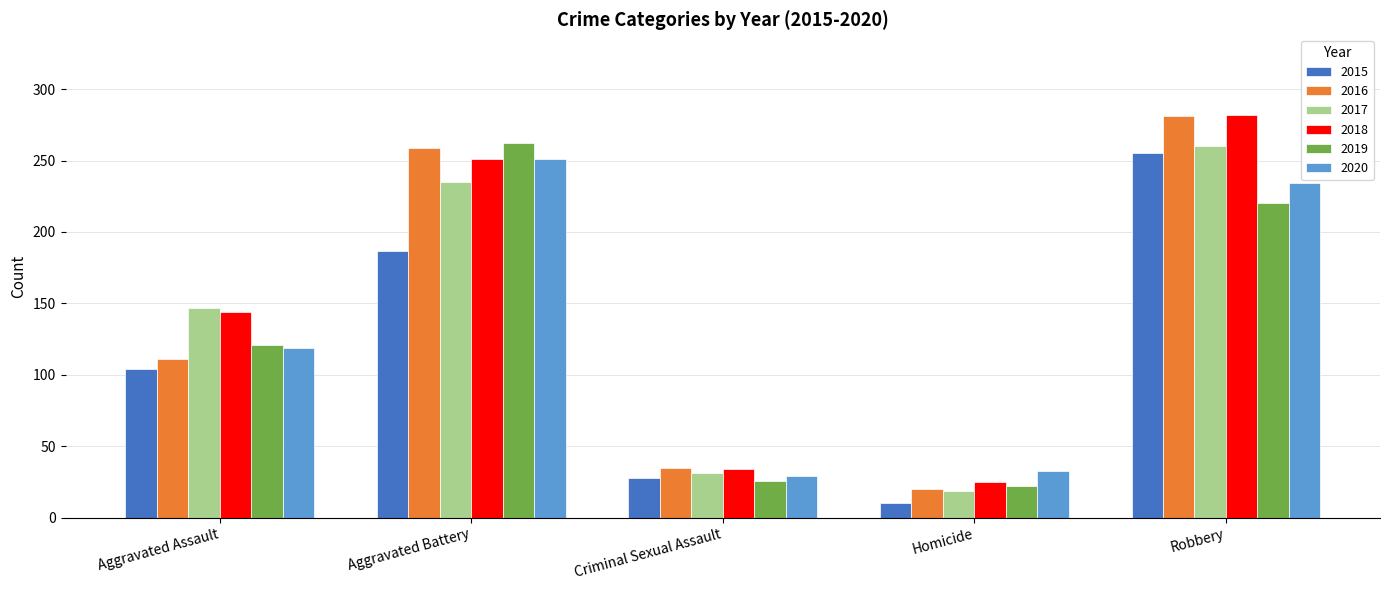

What is the sum of all 2016 values?

706